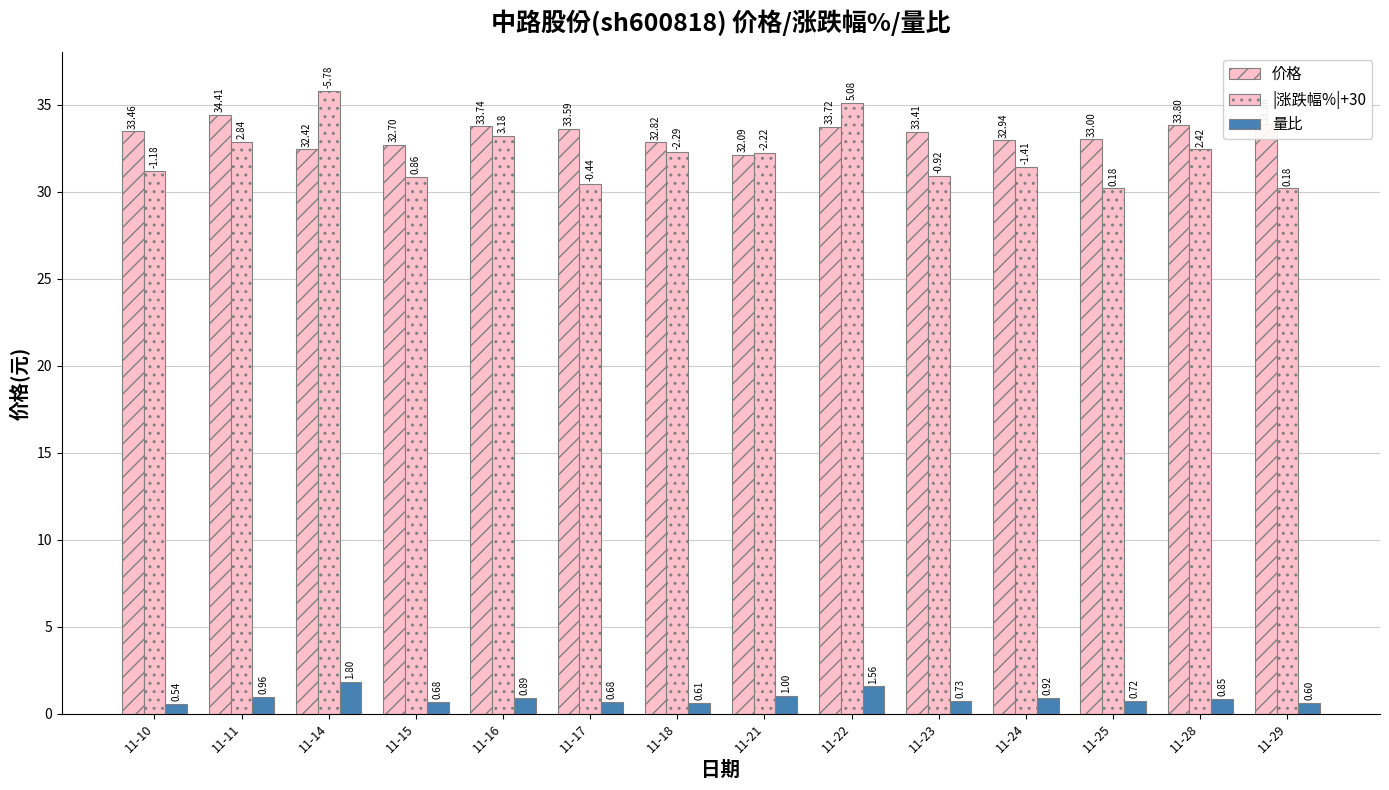

Which series has the widest spread of values?

|涨跌幅%|+30